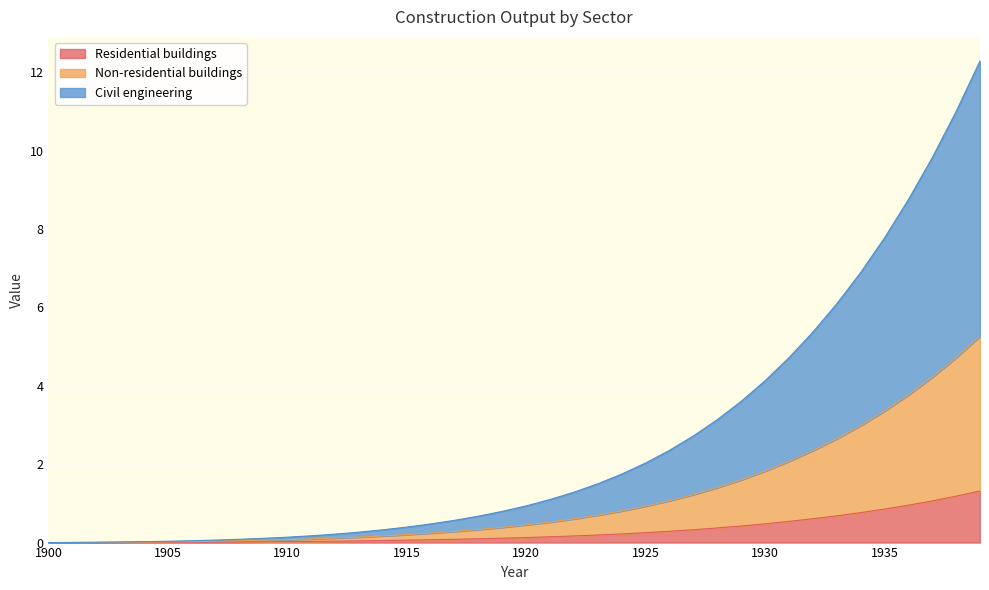

At 1939, list the series in order from smallest to largest.

Residential buildings, Non-residential buildings, Civil engineering